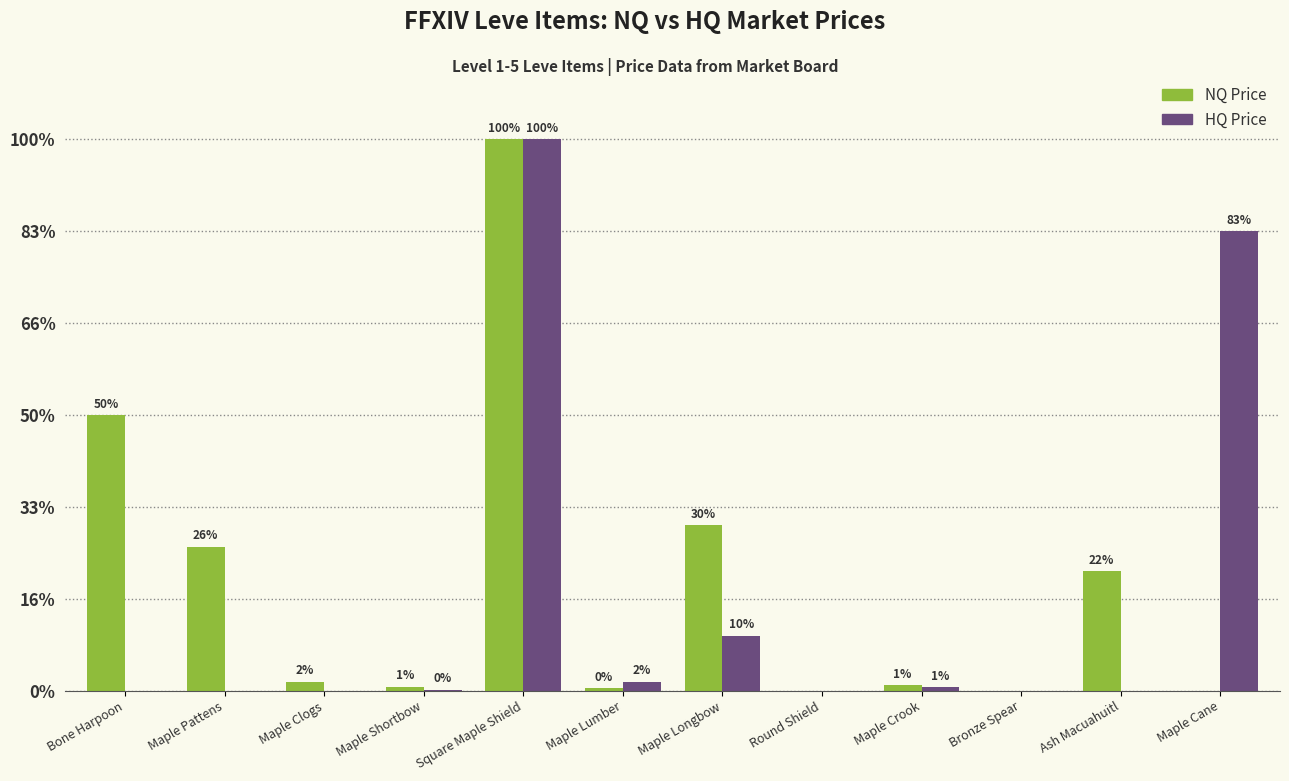

Which has a higher value, Square Maple Shield or Maple Shortbow?

Square Maple Shield